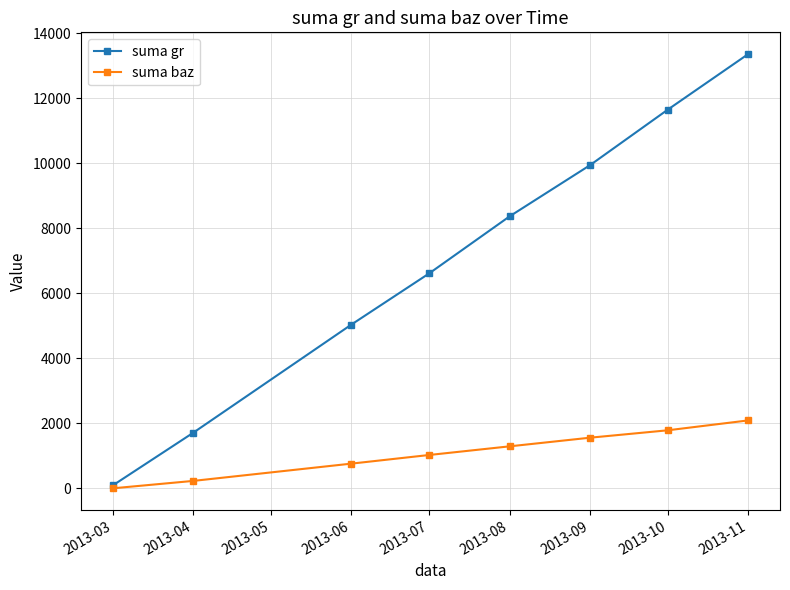

What is the value of the suma baz point at the 8th from the left?

2090